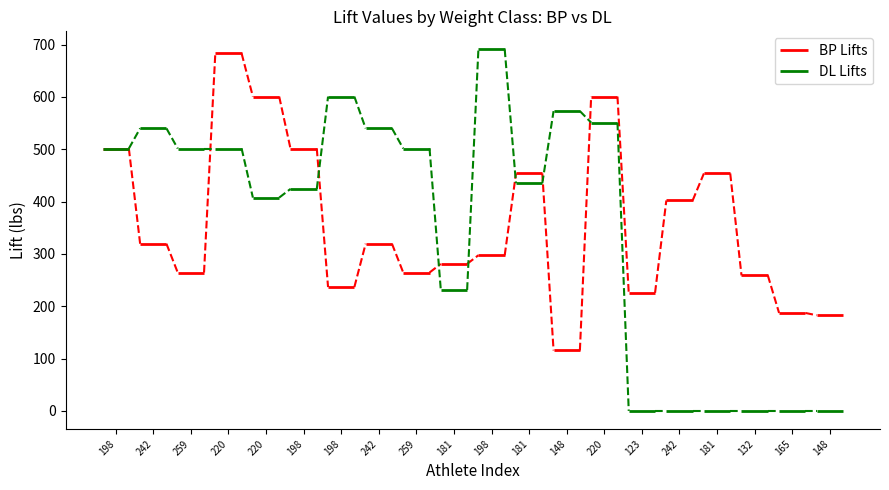

The DL Lifts series shows 782.9 at 242. True or false?

False